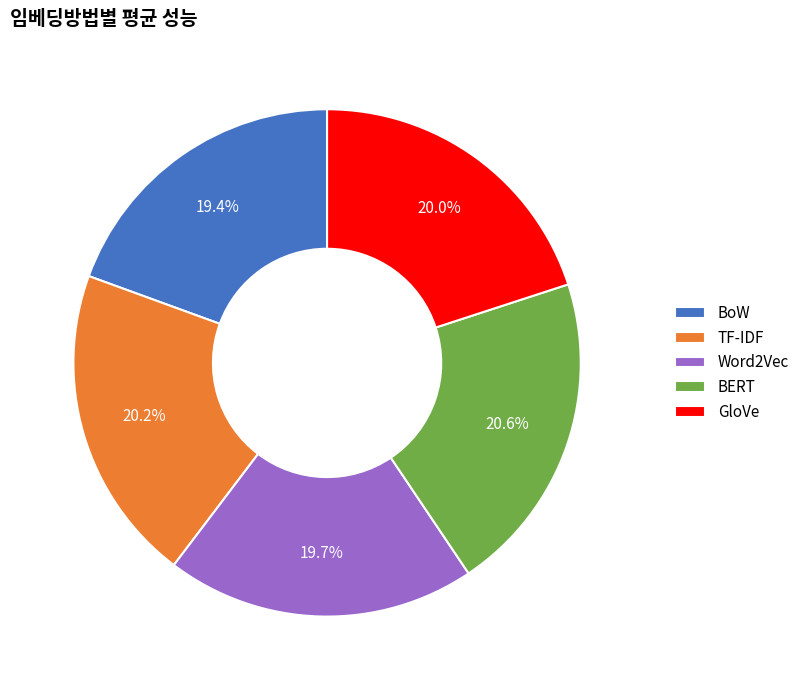

To the nearest percent, what is the combined percentage of Word2Vec and BoW?

39%